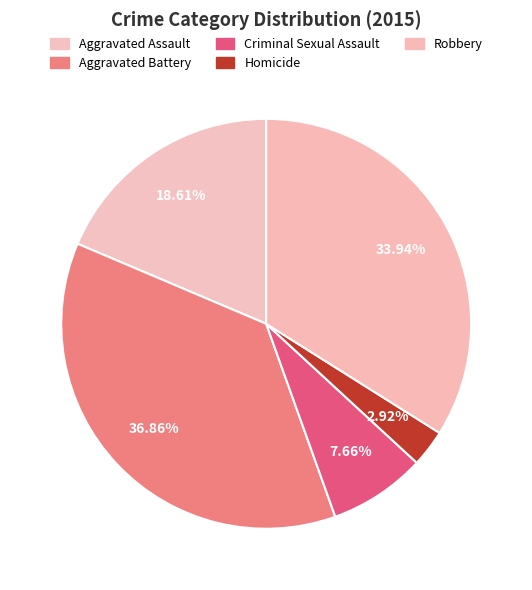

What percentage is the Homicide slice, to the nearest percent?

3%